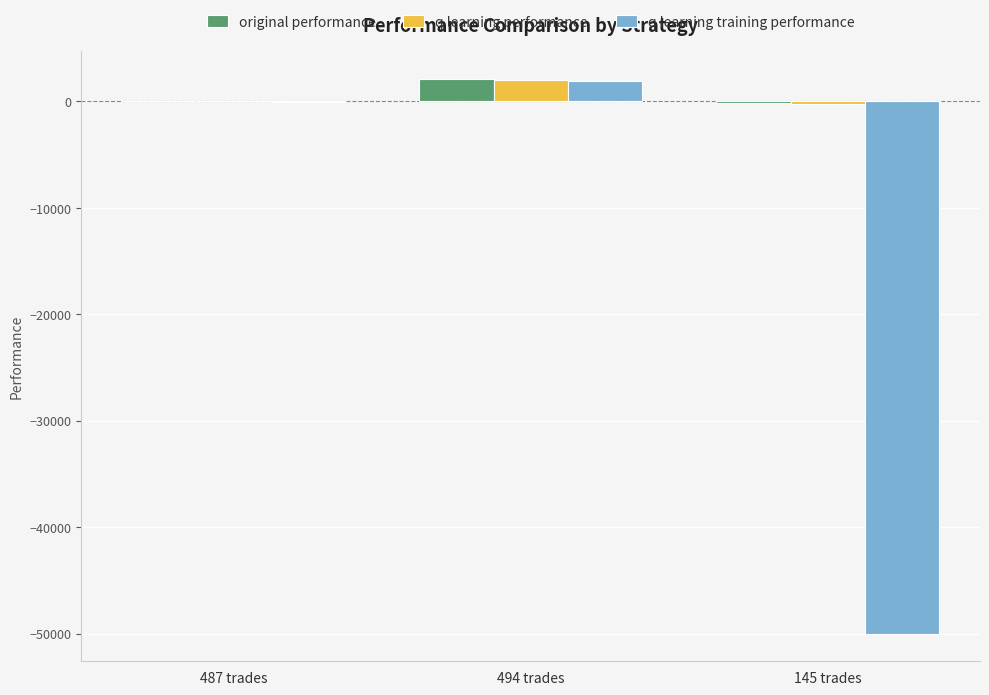

At which category does the chart reach its peak across all series?

494 trades